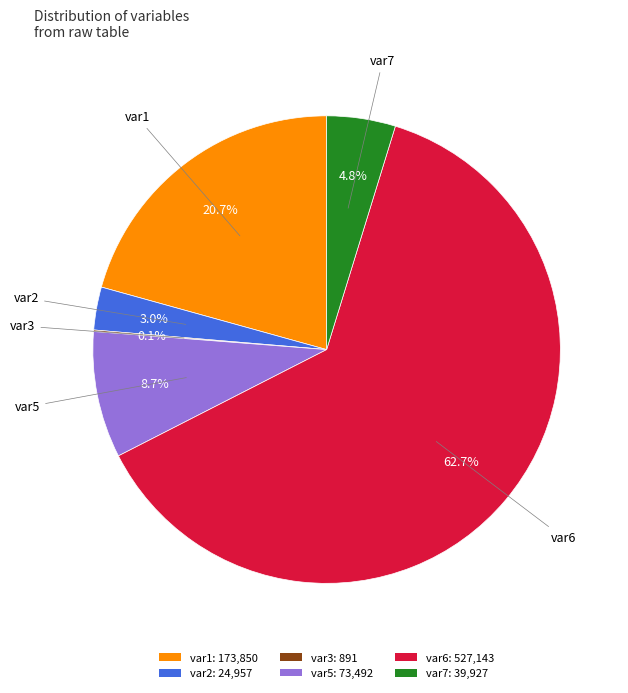

Which slice represents more than half of the pie?

var6